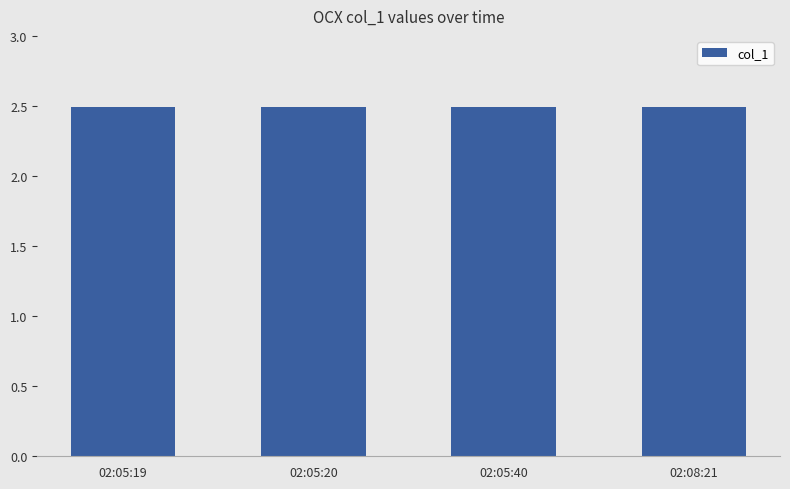

What position from the right is 02:05:40?

2